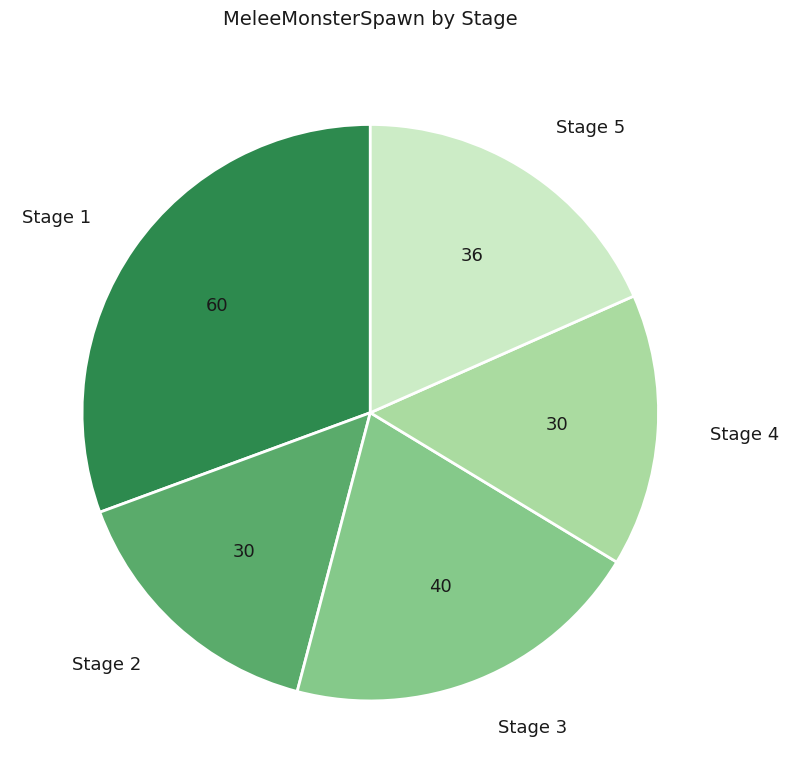

Which category has the biggest portion of the pie?

Stage 1